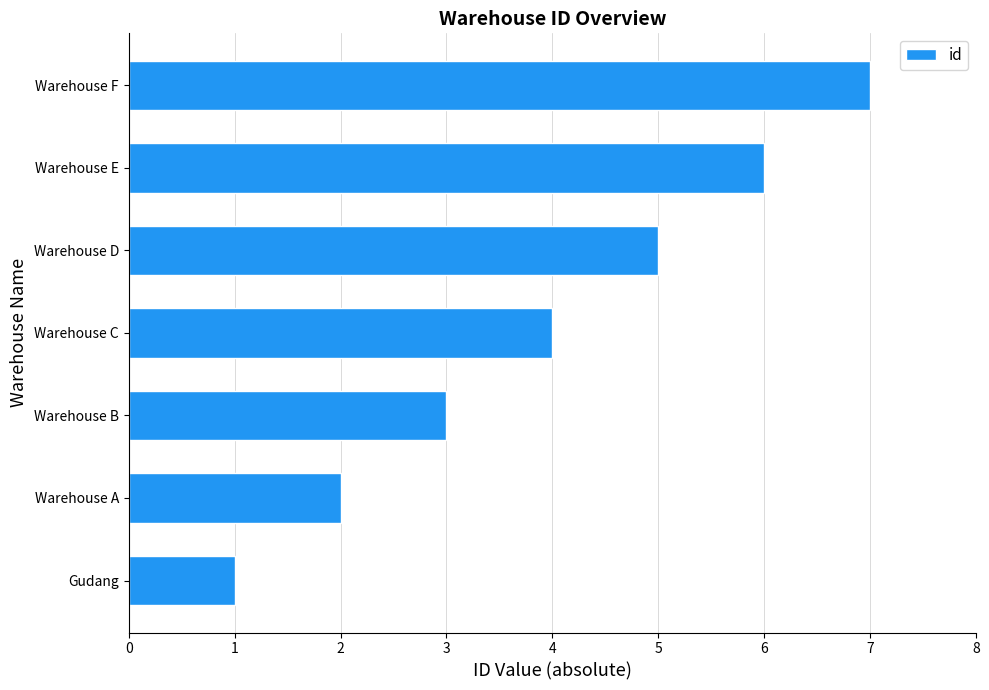

The value at Warehouse E is 6. True or false?

True